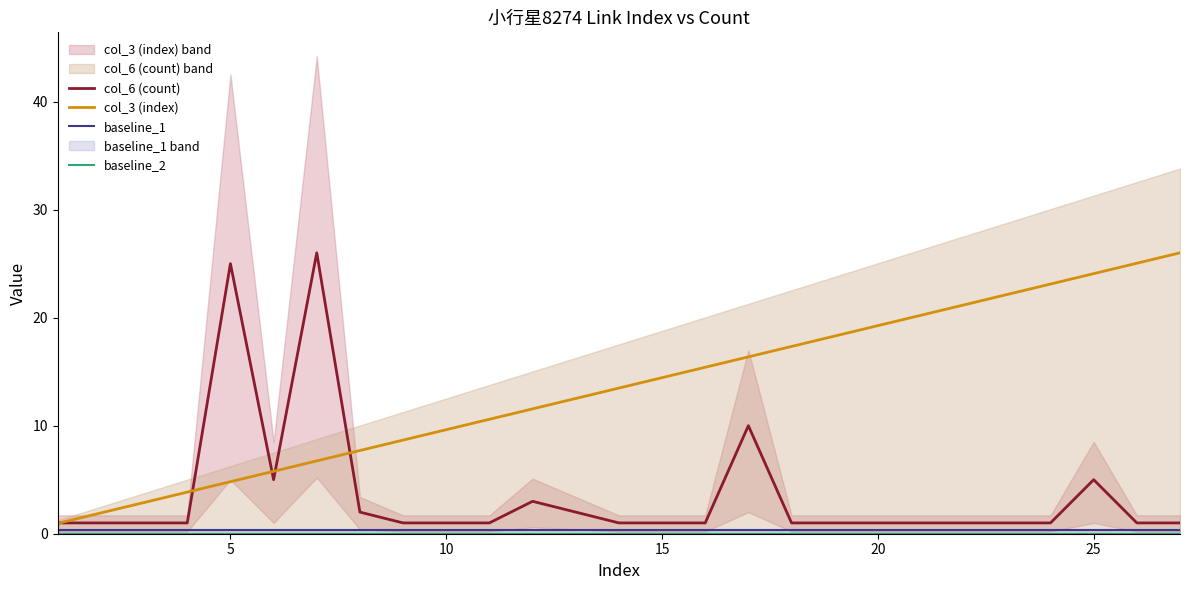

Does the chart have visible grid lines?

No